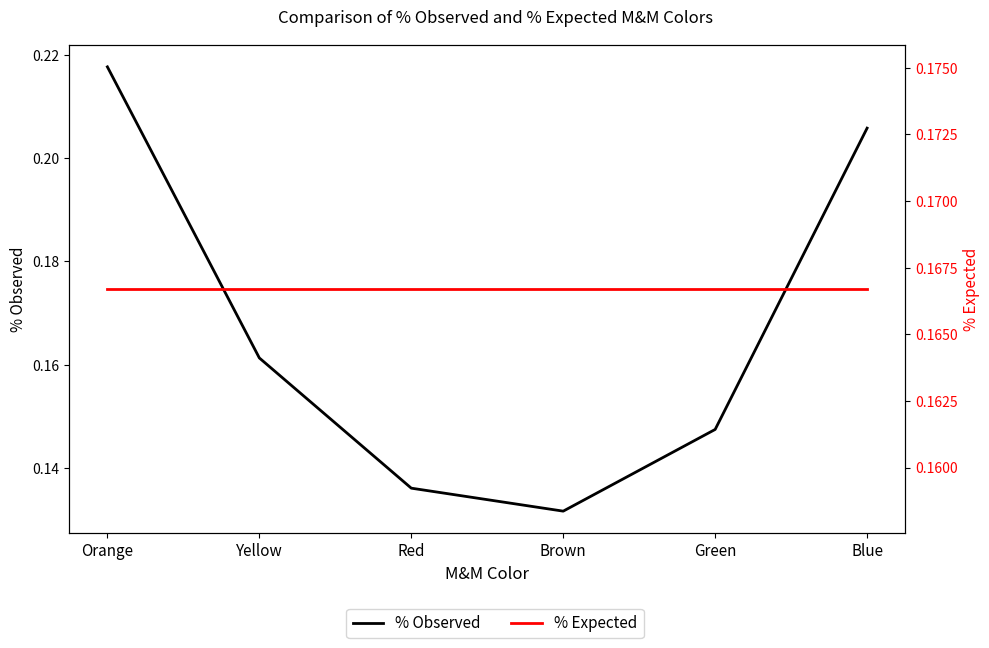

Reading left to right, extract all data points from this chart.

% Observed: 0.2	0.2	0.1	0.1	0.1	0.2
% Expected: 0.2	0.2	0.2	0.2	0.2	0.2